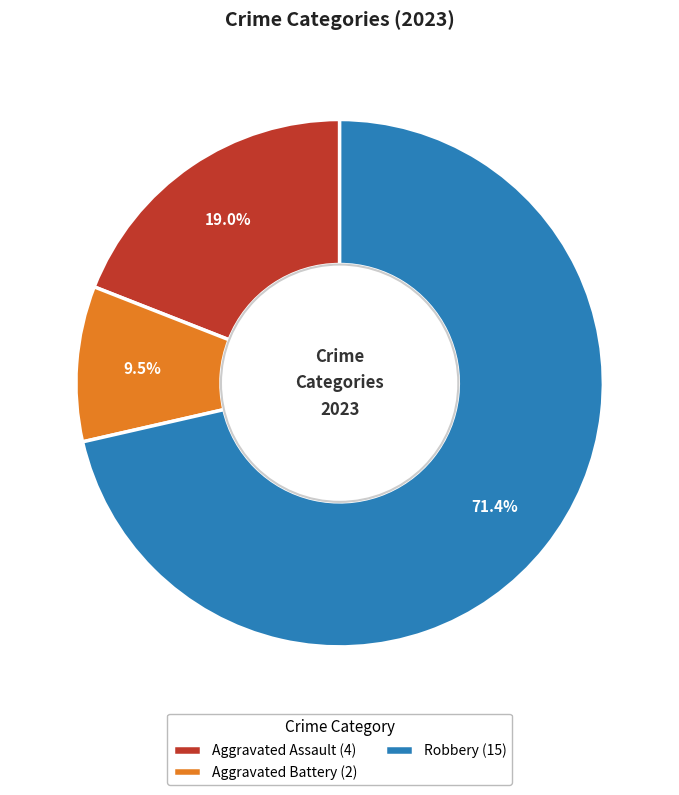

How much of the chart is everything except Aggravated Assault (4)?

81.0%